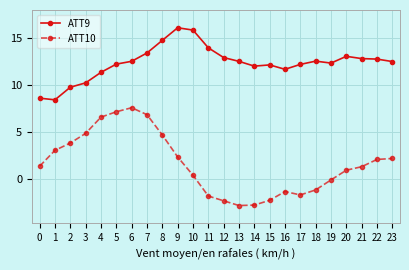

What is the value of the ATT9 point at the 18th from the left?

12.2